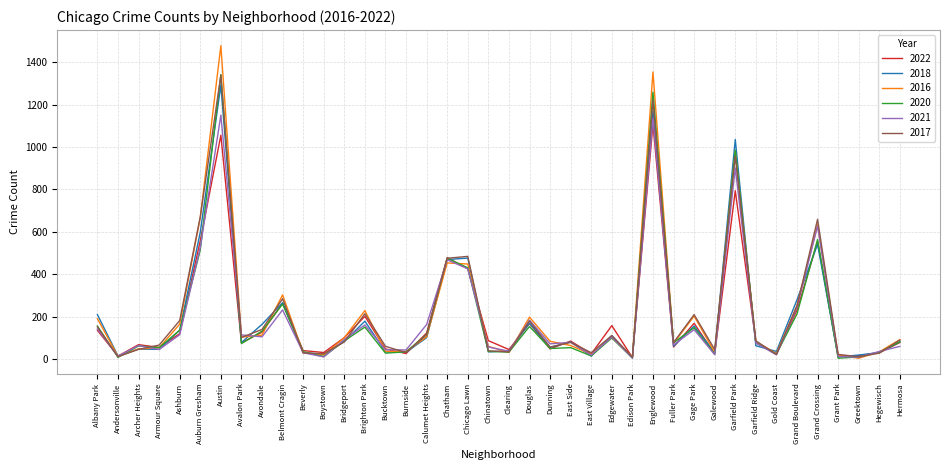

True or false: 2016 has a value of 120 at Belmont Cragin.

False